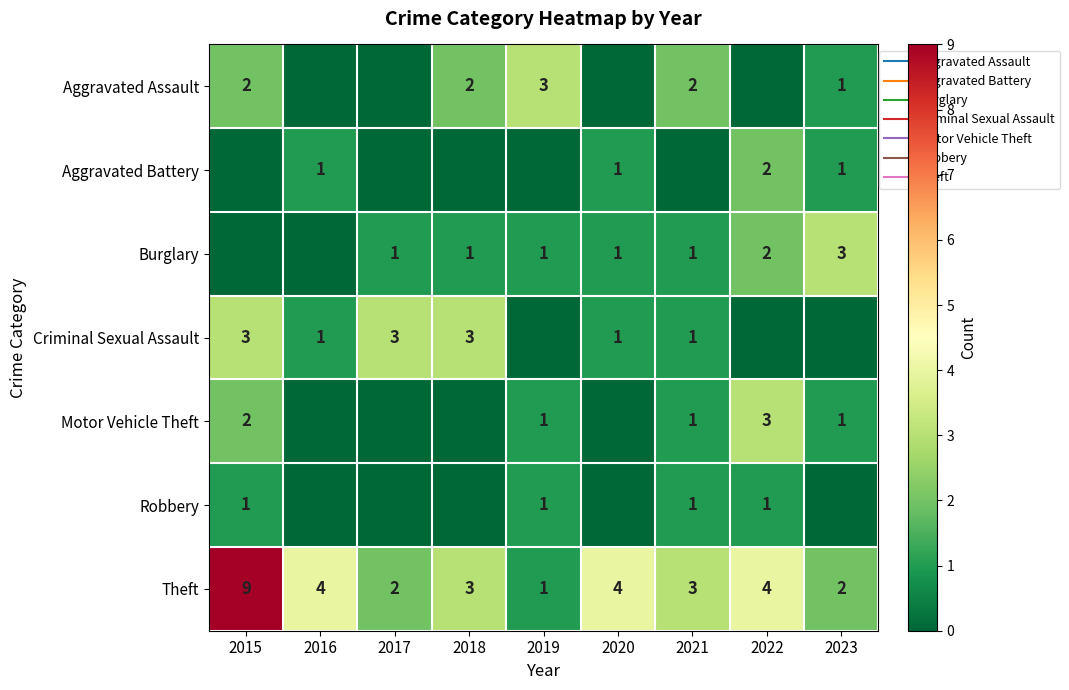

What is the sum of the Aggravated Assault values at 2021 and 2015?

4